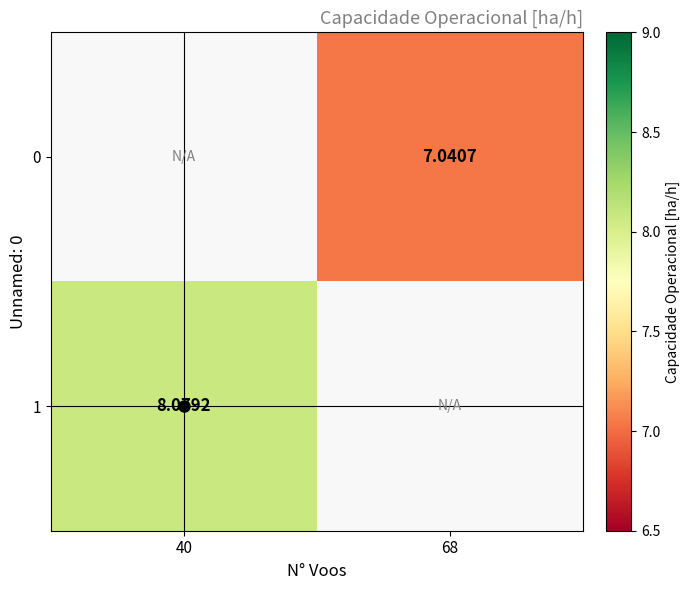

At 68, list the series in order from largest to smallest.

0, 1